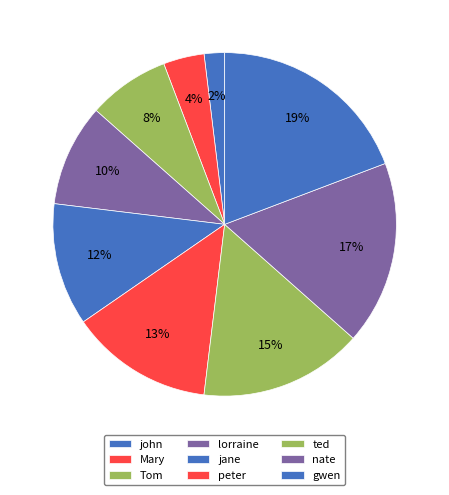

How many segments does this pie chart have?

9